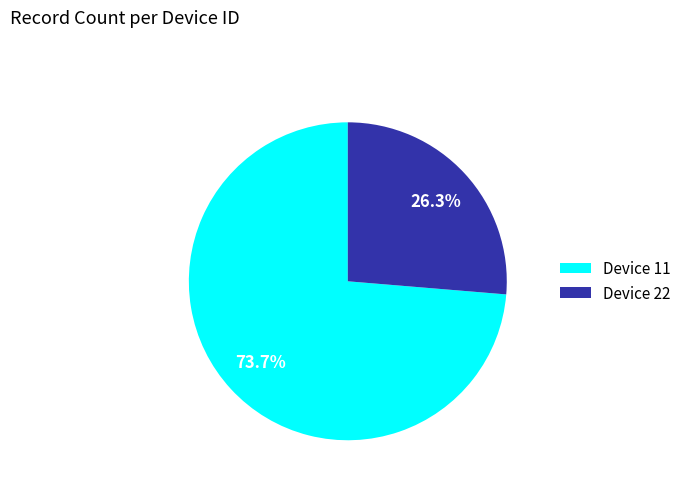

Is Device 11 the majority of the pie?

Yes